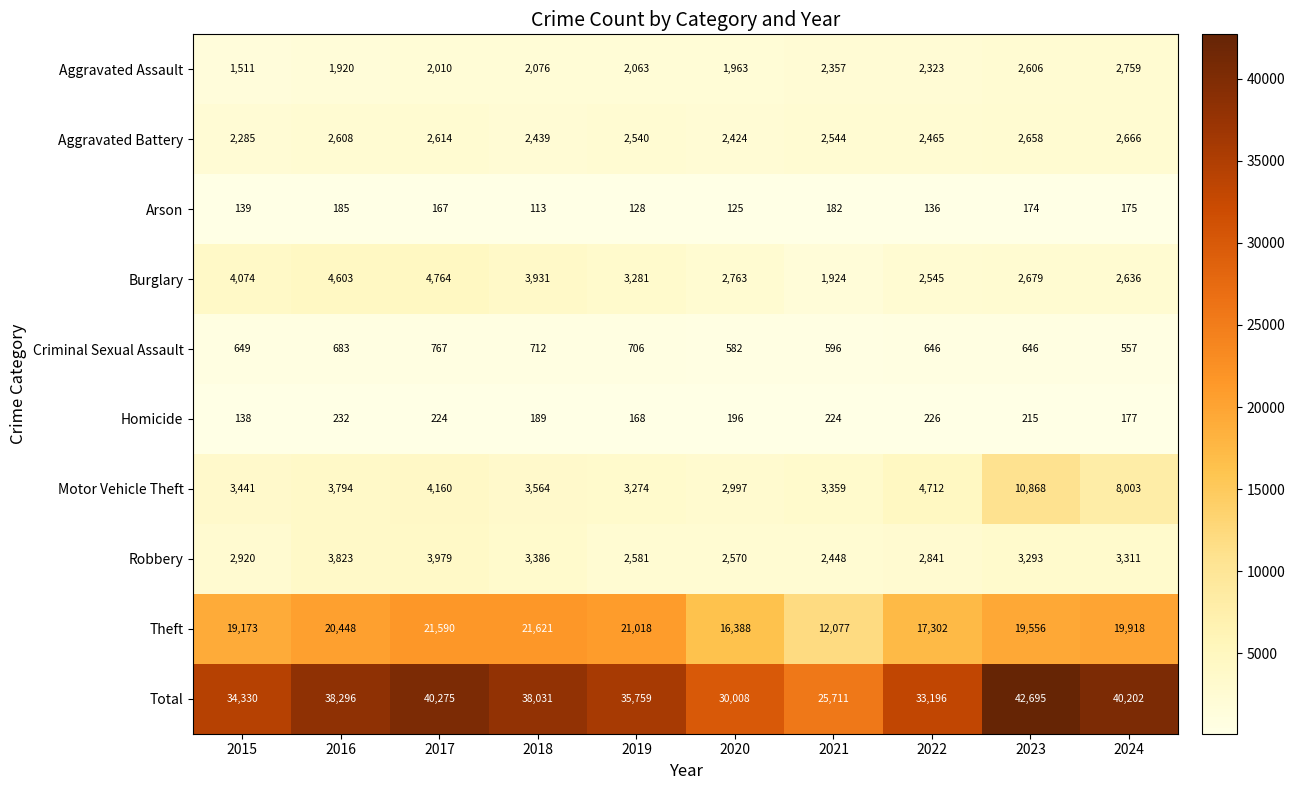

Which series changed the most between 2016 and 2024?

Motor Vehicle Theft